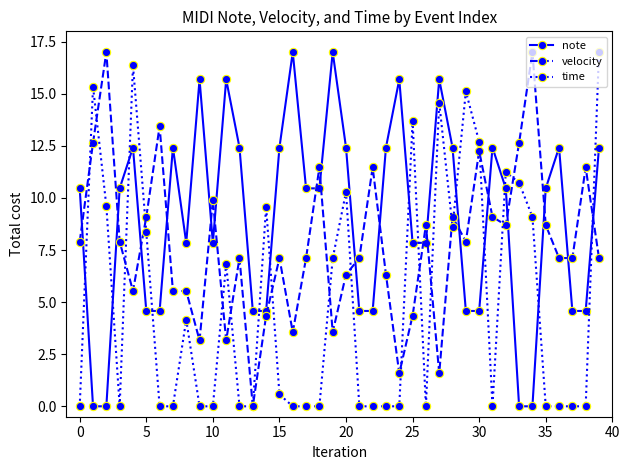

How many data points does each series have?

40